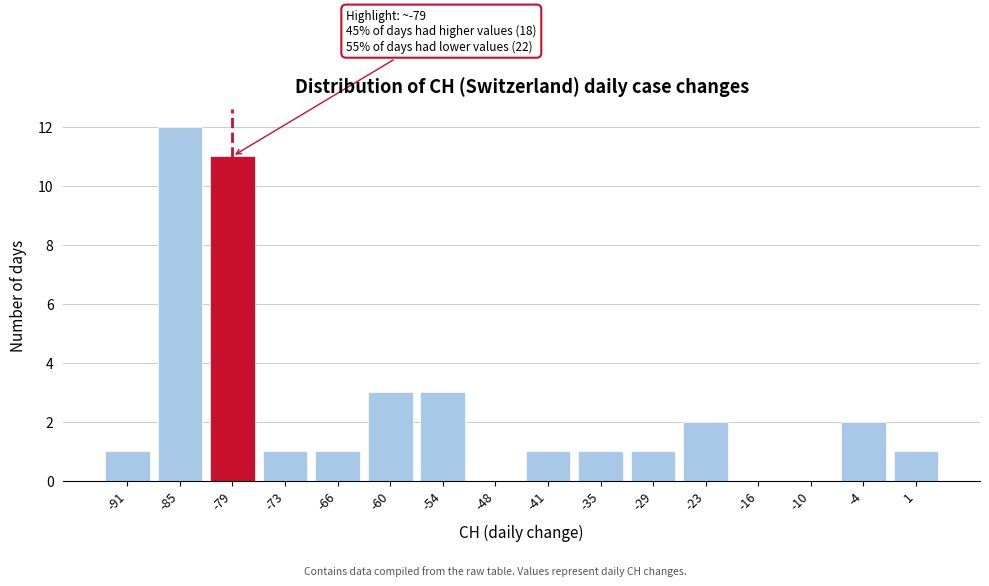

Which range on the x-axis has the tallest bar?

-89 to -82